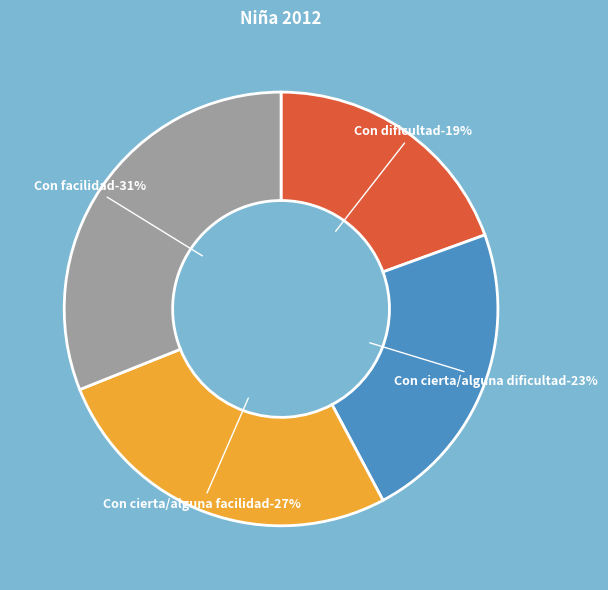

To the nearest percent, what is the combined percentage of Con dificultad and Con cierta/alguna facilidad?

46%